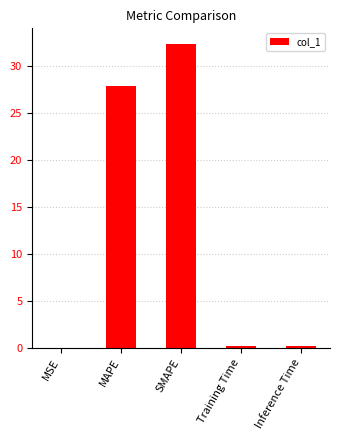

Which category has the highest value across all series?

SMAPE